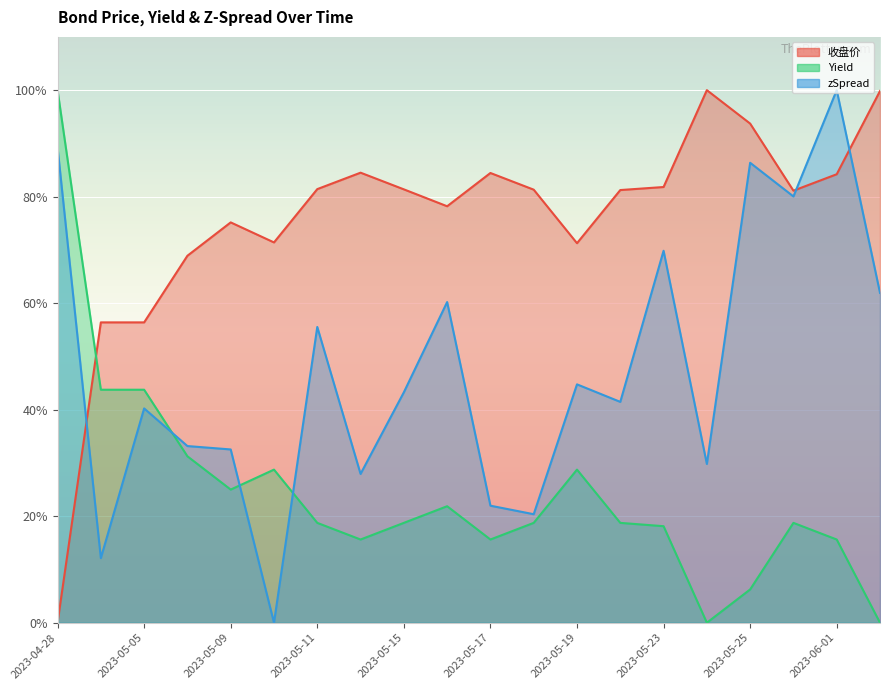

True or false: Yield has more than 1 interior local peaks.

True